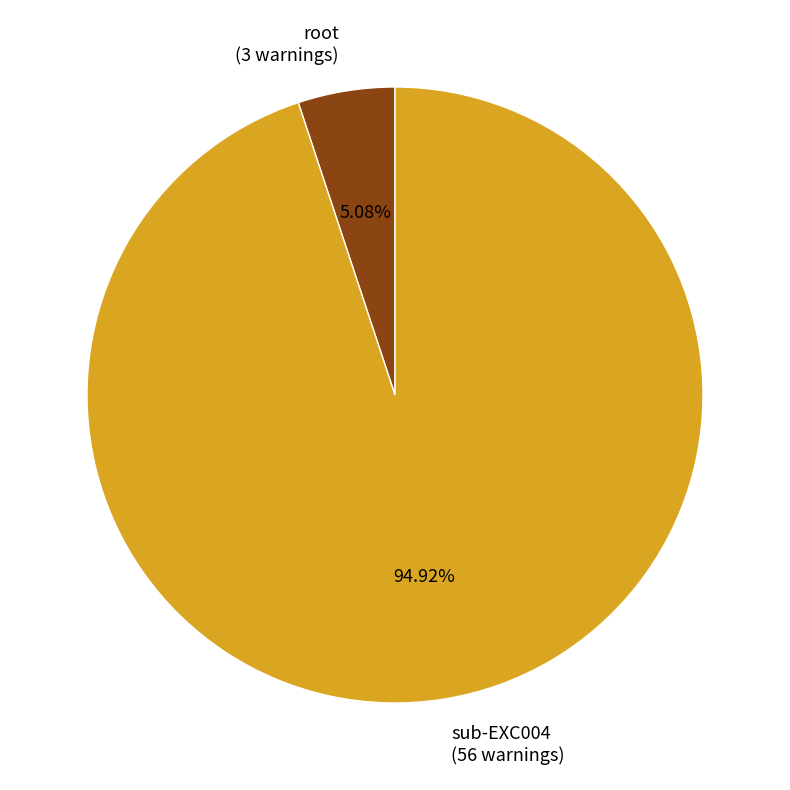

Approximately how many times larger is the value at sub-EXC004 compared to root?

18.7